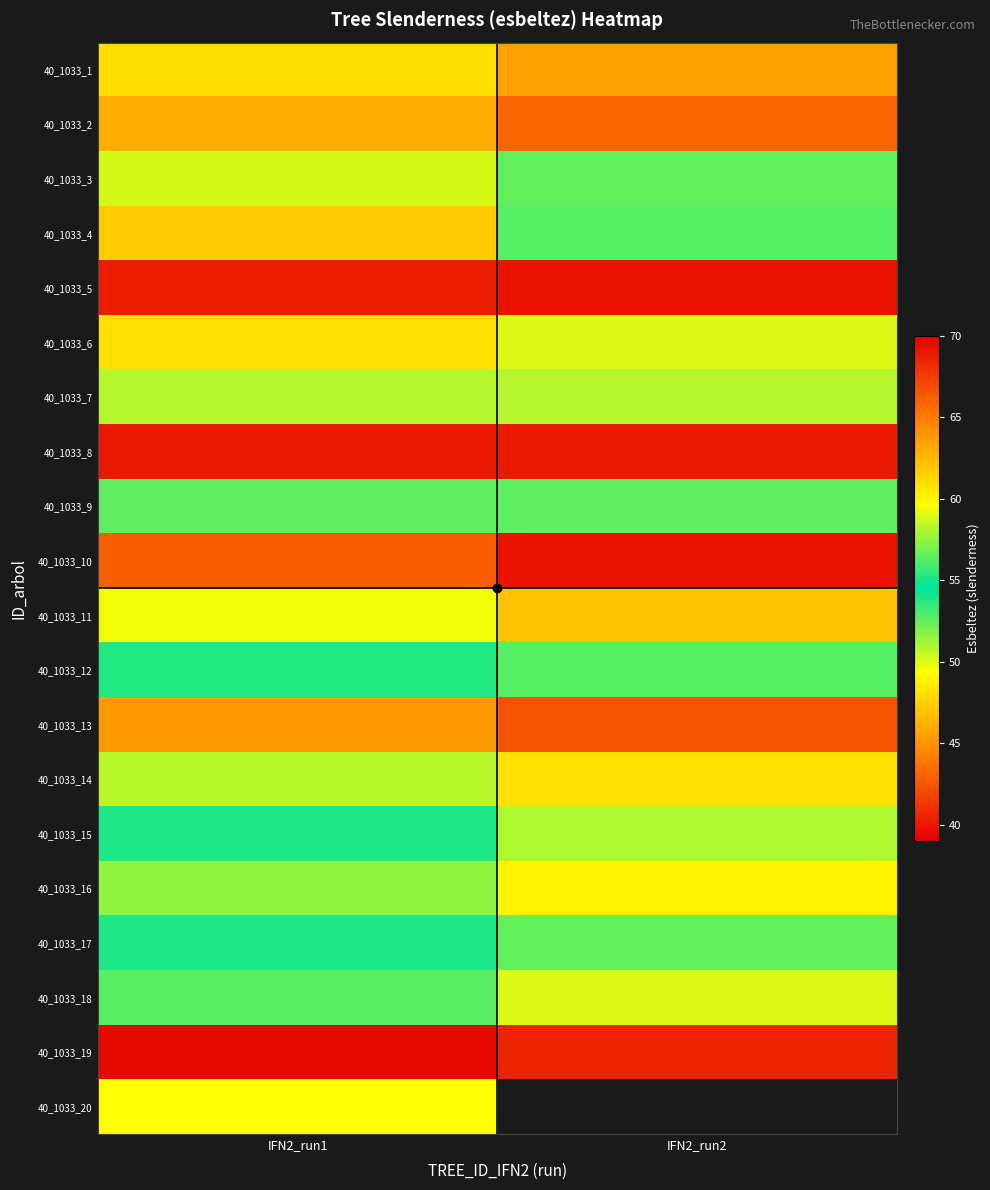

What is the smallest value displayed?

39.8